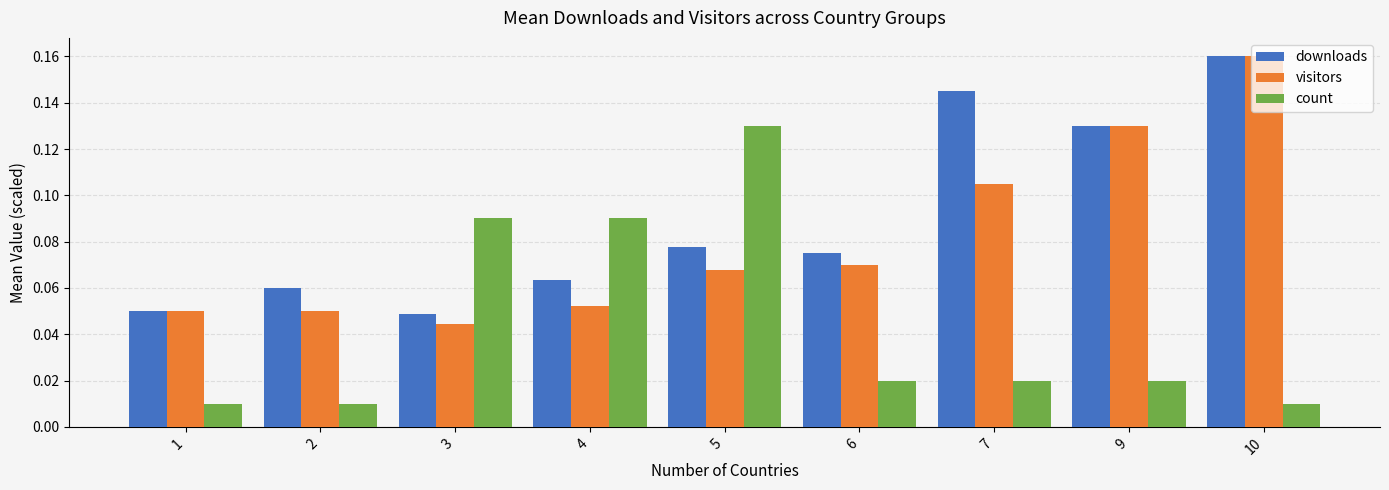

Rank the series by their average value, from highest to lowest.

downloads, visitors, count